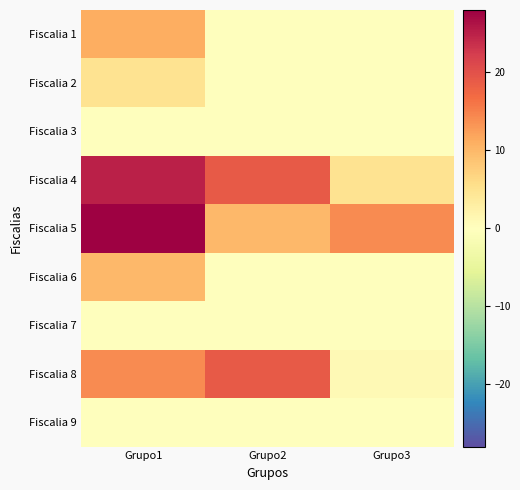

Reading right to left, what are all the values shown in this chart?

Fiscalia 1: Grupo3=0	Grupo2=0	Grupo1=11
Fiscalia 2: Grupo3=0	Grupo2=0	Grupo1=5
Fiscalia 3: Grupo3=0	Grupo2=0	Grupo1=0
Fiscalia 4: Grupo3=5	Grupo2=19	Grupo1=25
Fiscalia 5: Grupo3=14	Grupo2=10	Grupo1=28
Fiscalia 6: Grupo3=0	Grupo2=0	Grupo1=10
Fiscalia 7: Grupo3=0	Grupo2=0	Grupo1=0
Fiscalia 8: Grupo3=1	Grupo2=19	Grupo1=14
Fiscalia 9: Grupo3=0	Grupo2=0	Grupo1=0